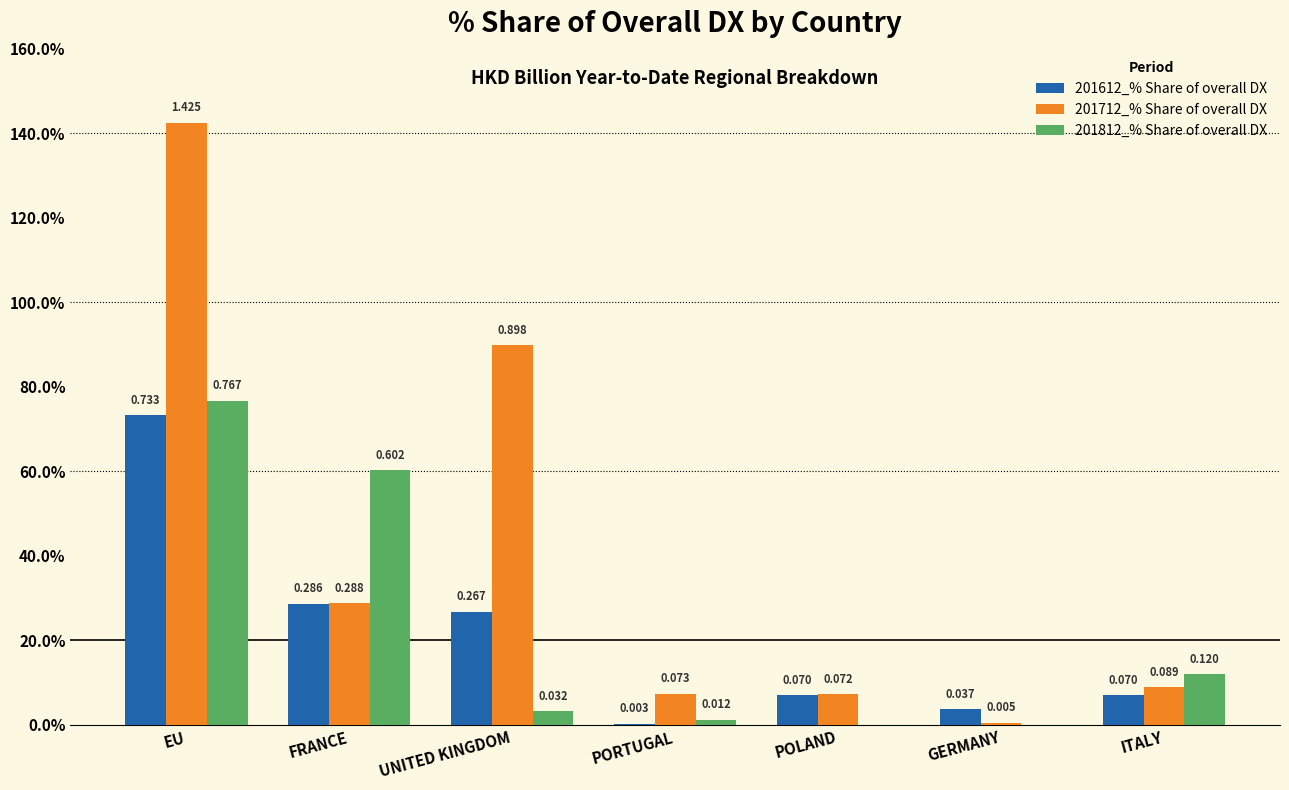

What are all the series names shown in the legend?

201612_% Share of overall DX, 201712_% Share of overall DX, 201812_% Share of overall DX